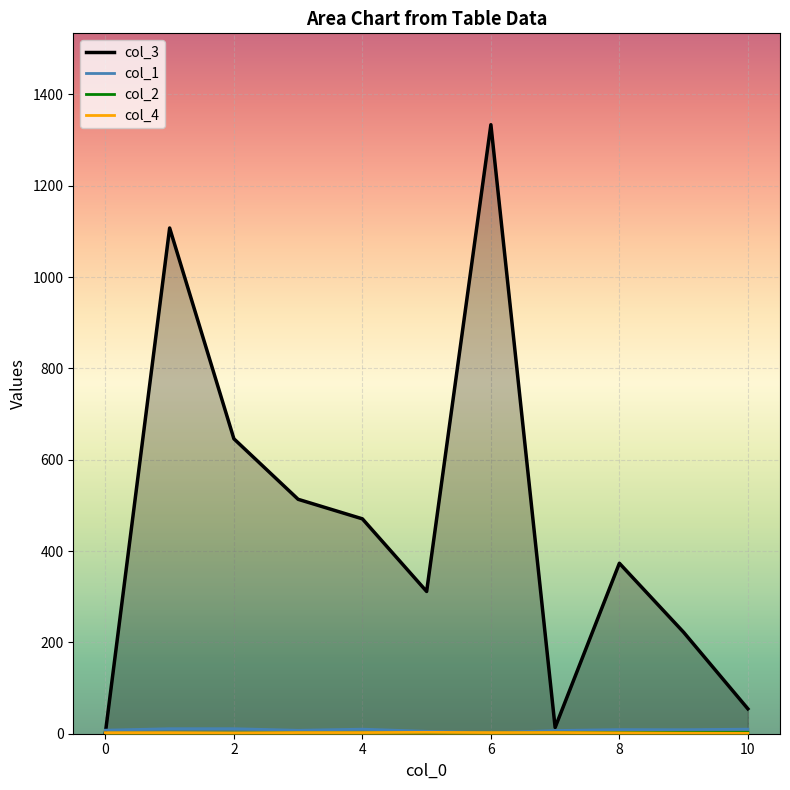

Which series has the largest range (max minus min)?

col_3